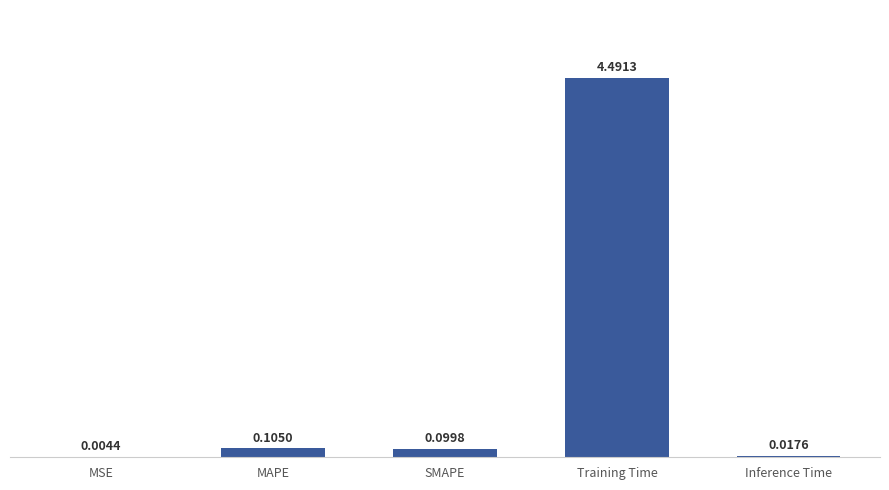

At which category does the chart reach its peak across all series?

Training Time